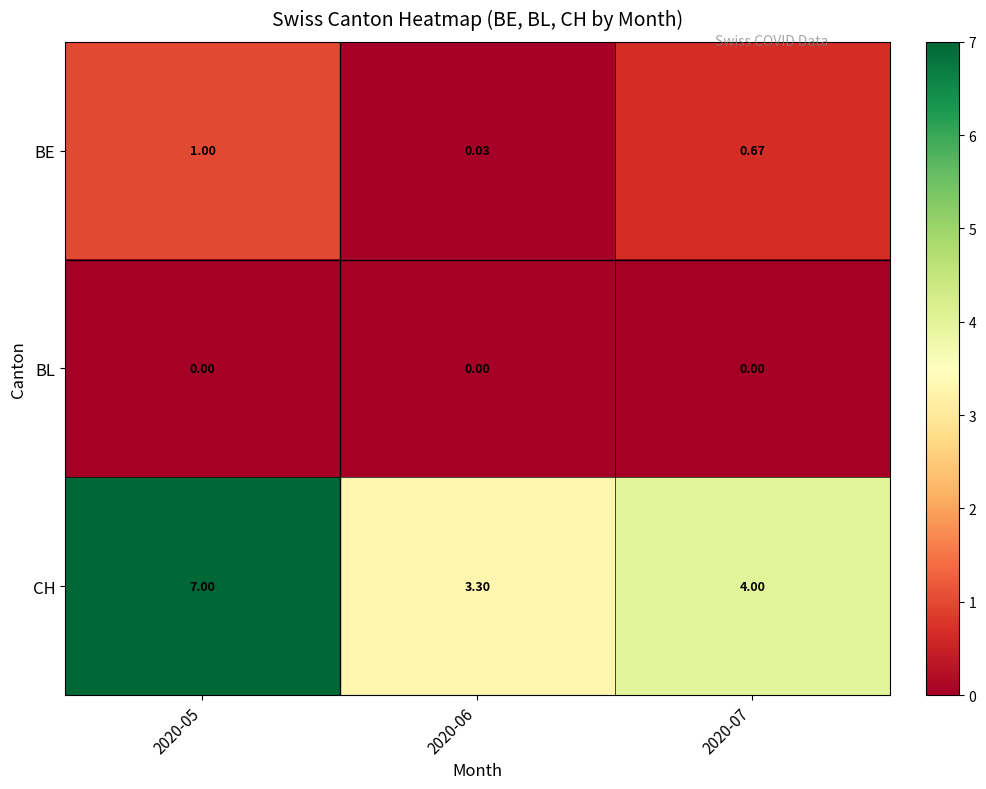

Rank the series by their maximum value, from lowest to highest.

BL, BE, CH